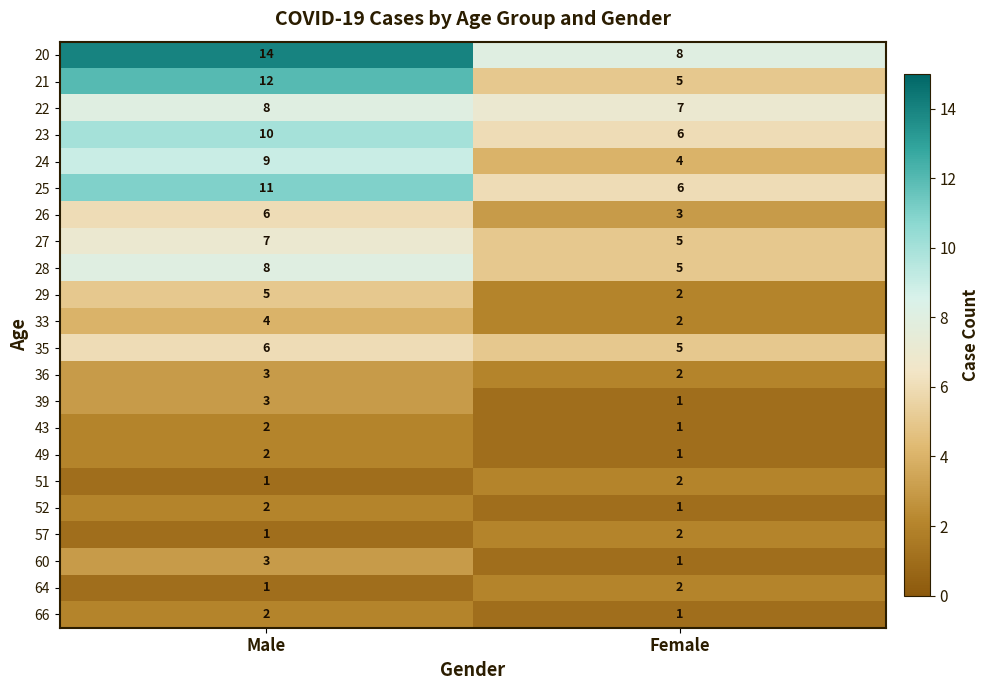

Which series has the largest total across all categories?

20